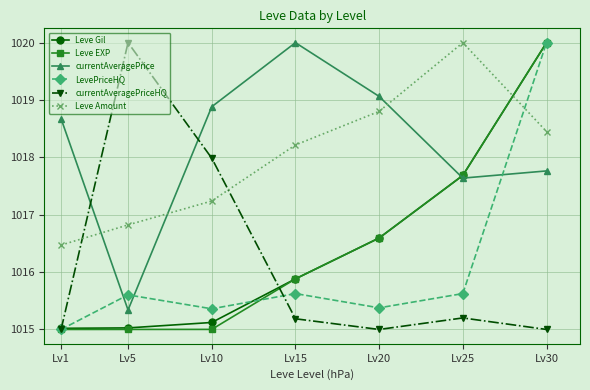

What is the difference between the Leve EXP values at Lv5 and Lv30?

5.0